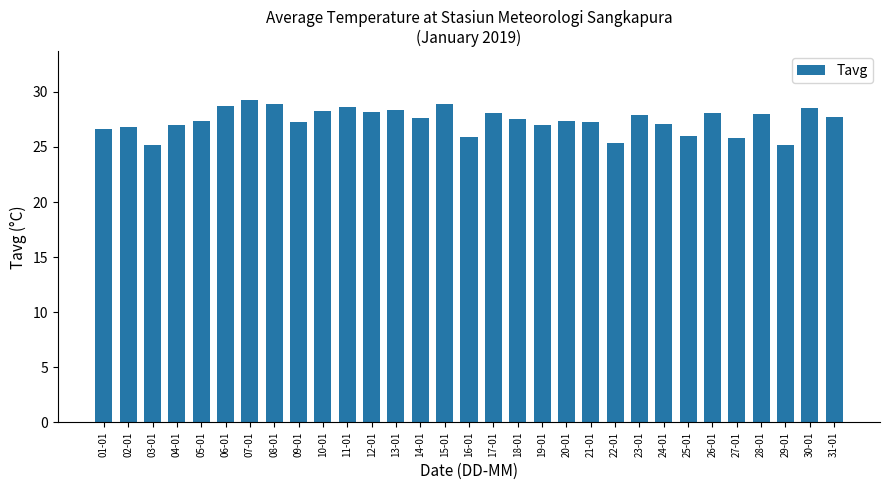

What is the label of the 29th bar from the left?

29-01